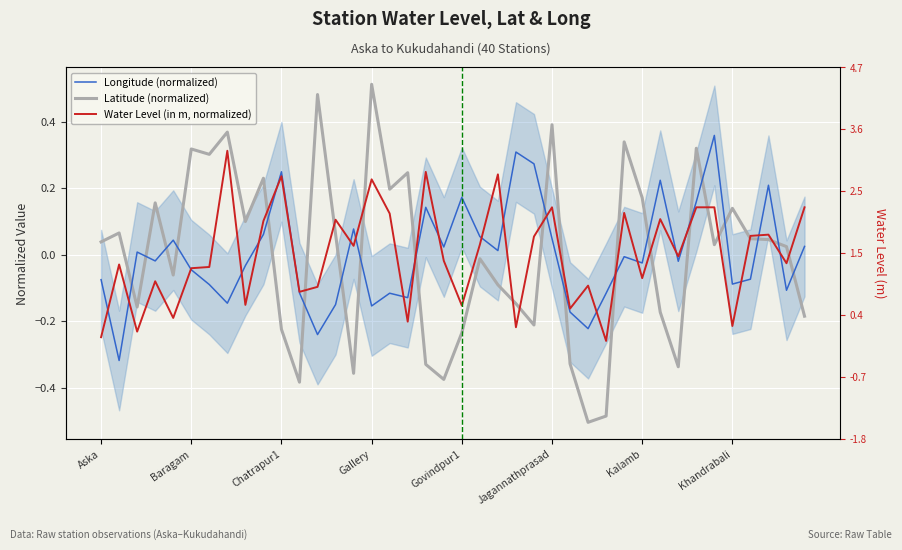

At which category is the sum across all series the highest?

33